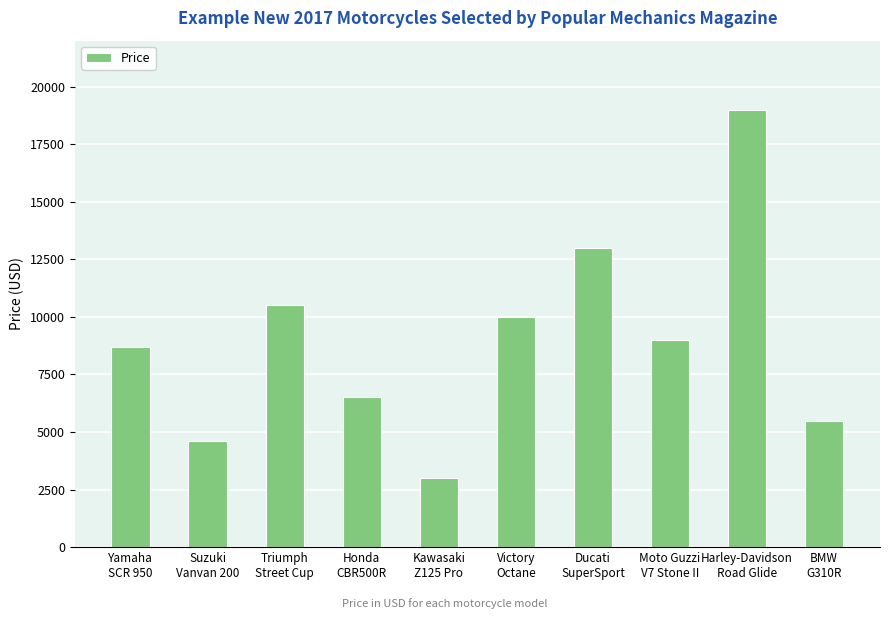

What is the approximate value at Ducati
SuperSport, to the nearest 100?

13000